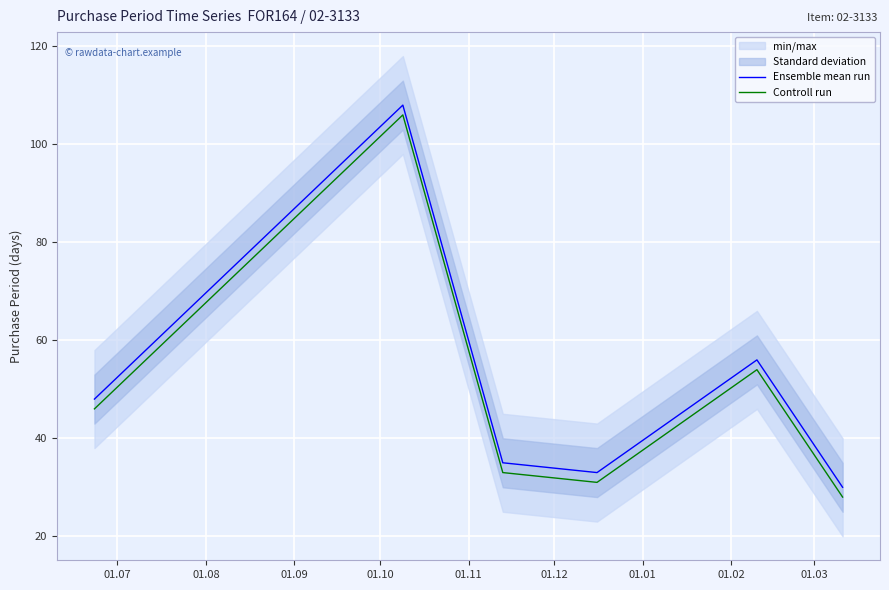

True or false: Controll run and Ensemble mean run cross at least once.

False